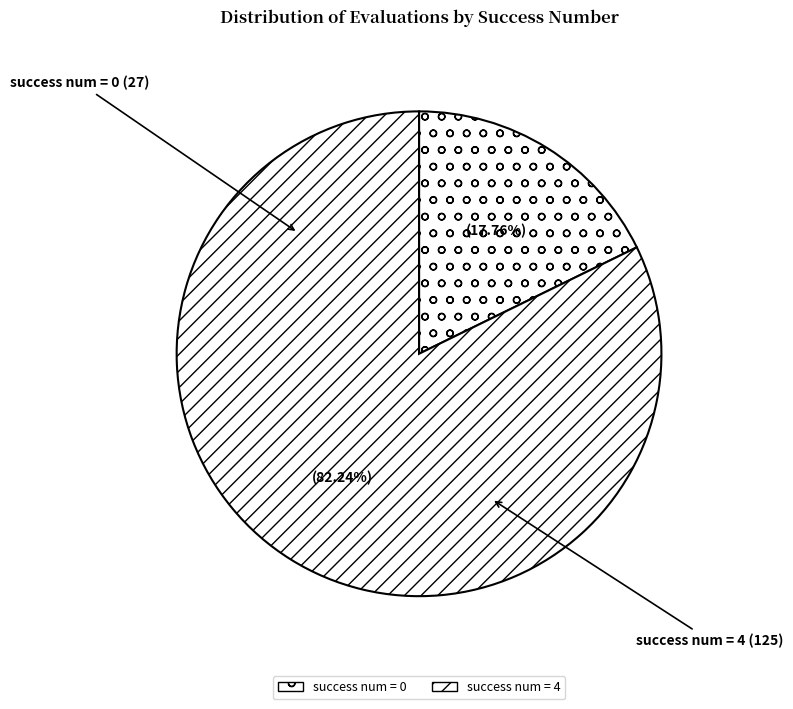

Between success num = 4 and success num = 0, which is larger?

success num = 4